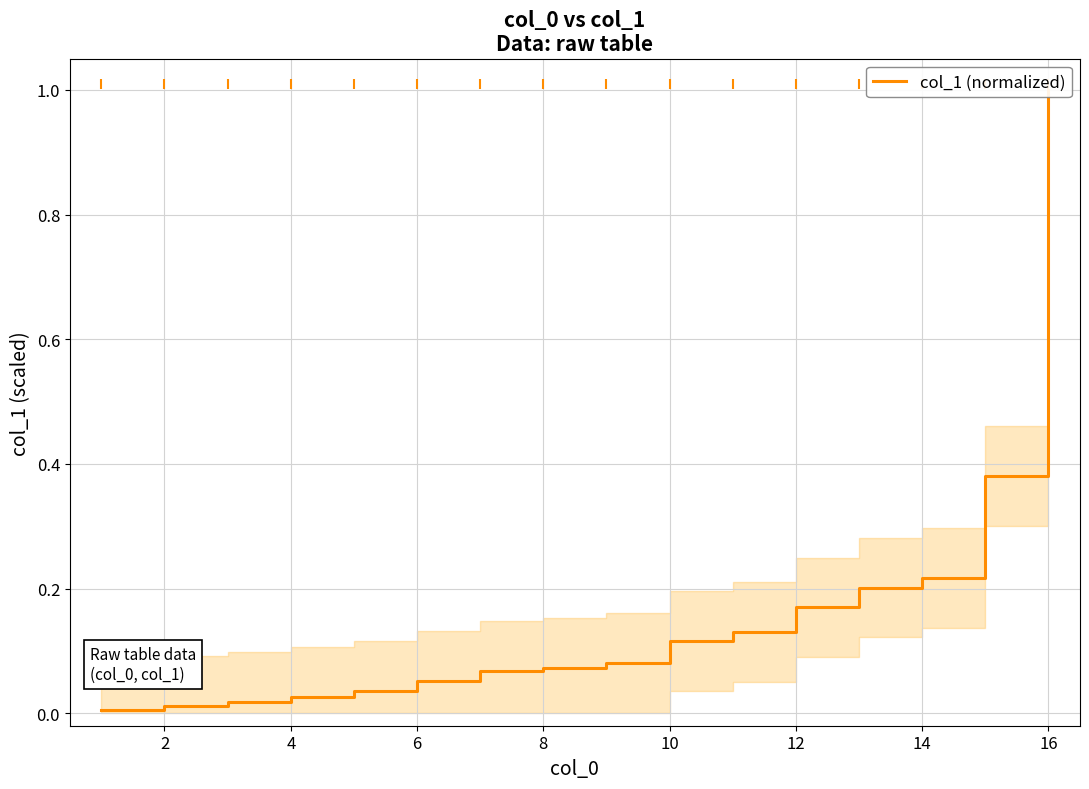

The value at 10 is 0.1. True or false?

True